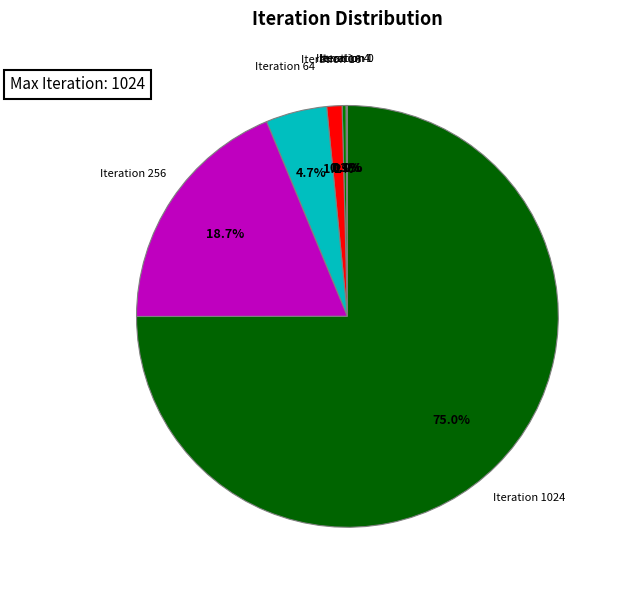

How much of the chart is everything except Iteration 256?

81.2%